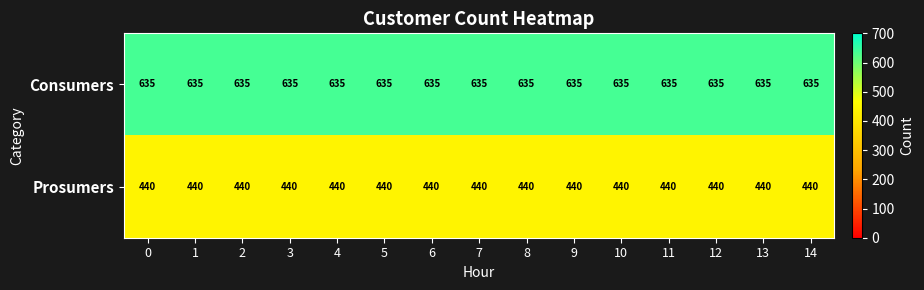

True or false: Consumers has a value of 318 at 8.

False